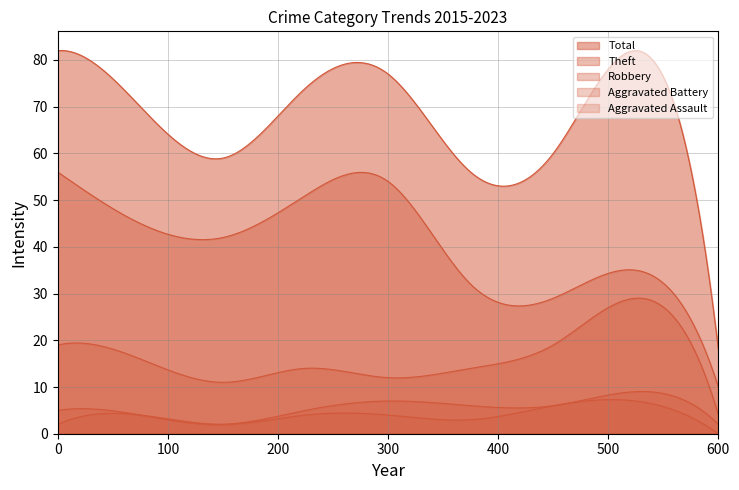

What is the highest value of the Robbery series?

29